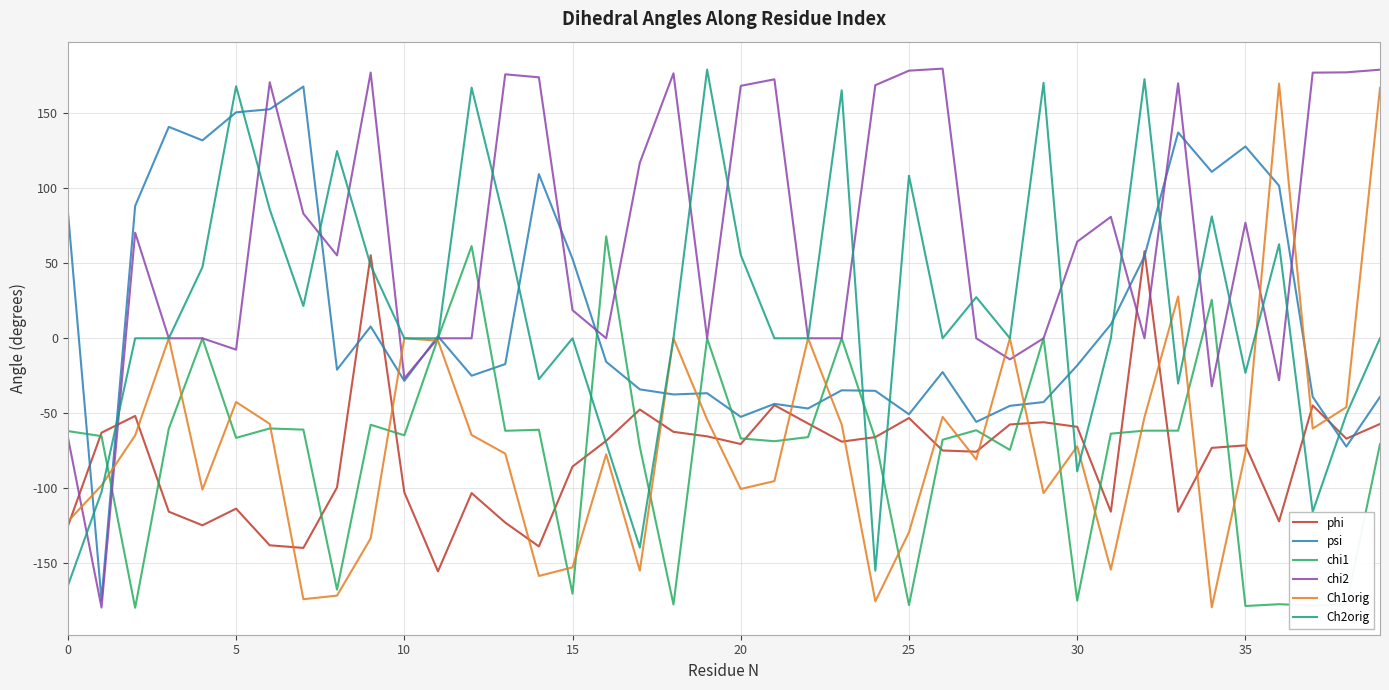

What is the maximum value shown in the chart?

179.9